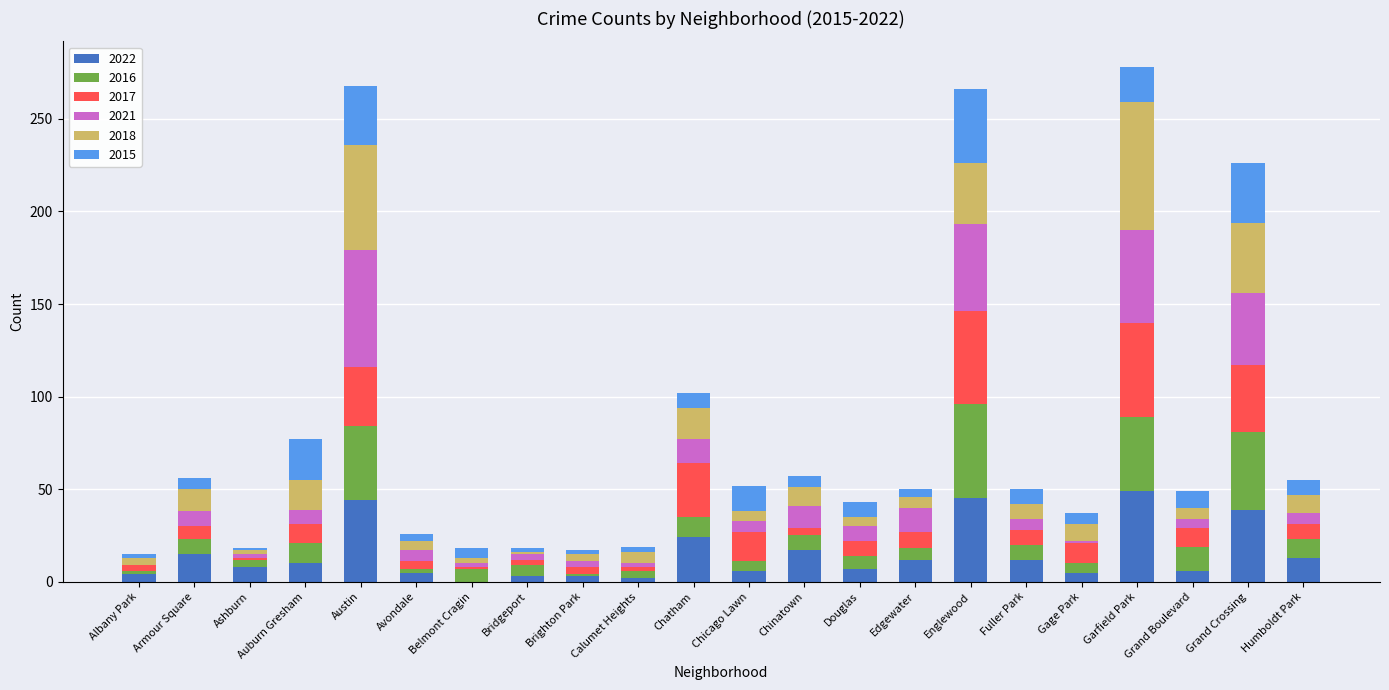

What is the maximum value for 2022?

49